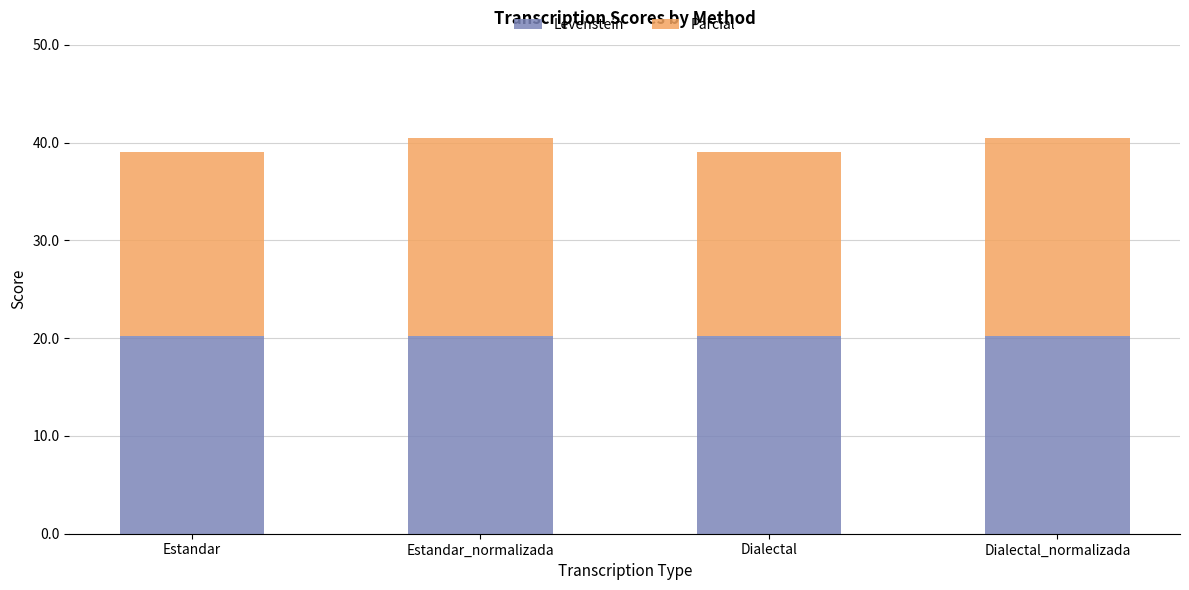

What is the minimum value for Levenstein?

20.2